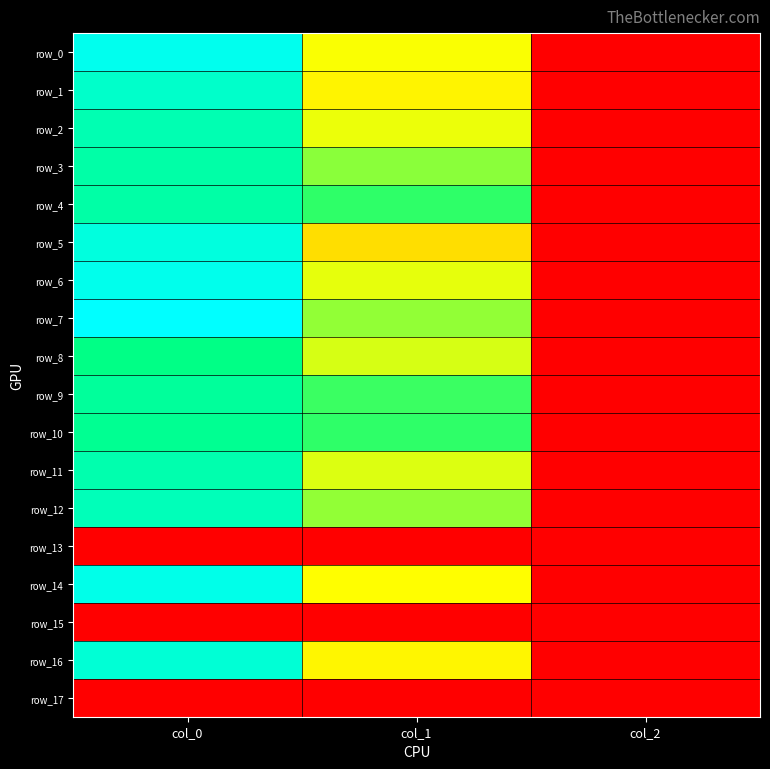

Is it true that row_1 equals 3.6 at col_2?

False